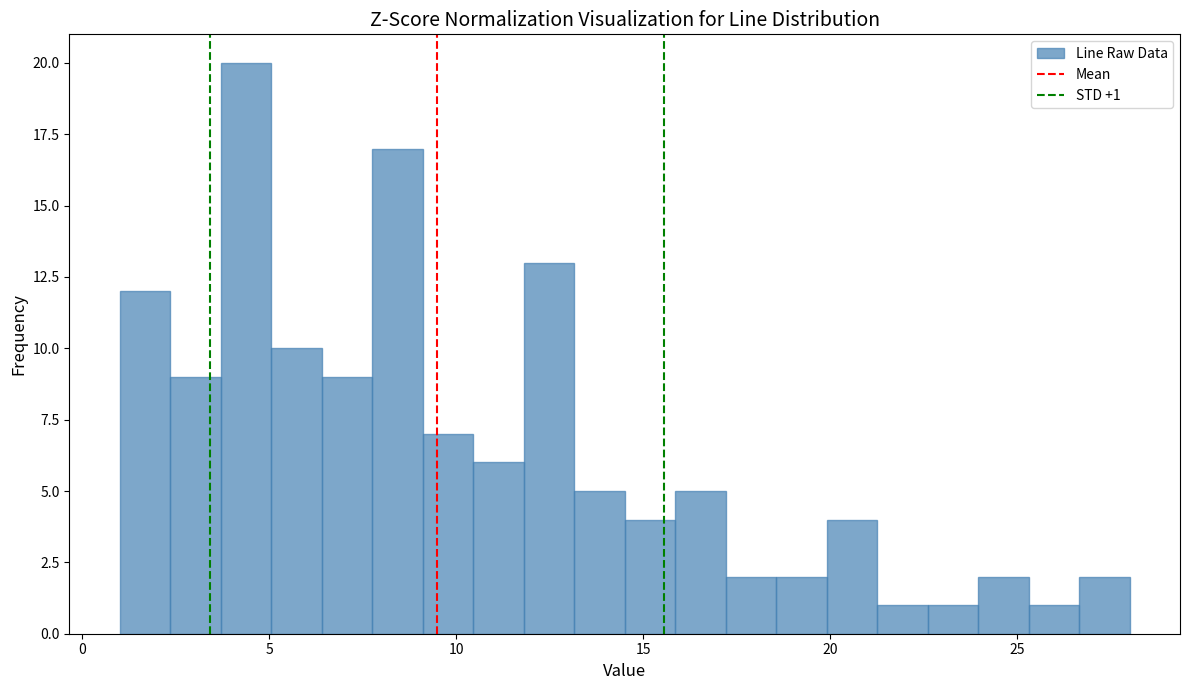

Read against the x-axis, roughly where is the centre of the tallest bar?

4.5